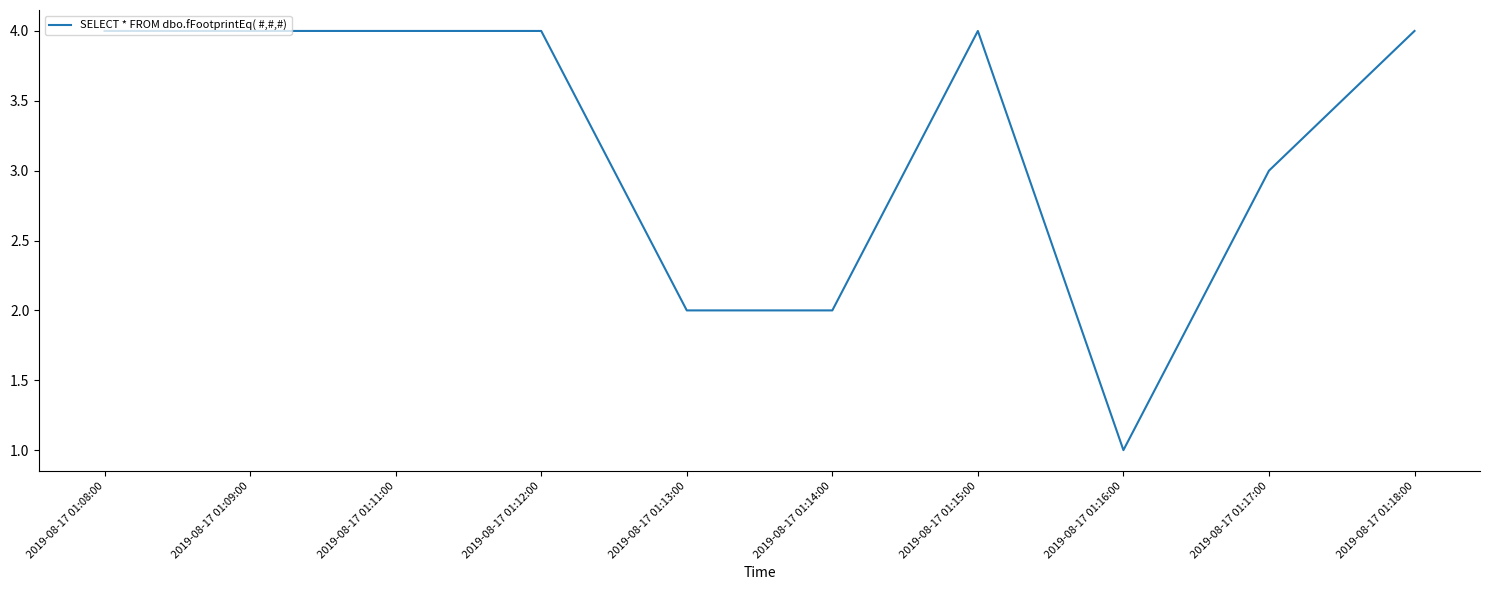

Reading left to right, extract all data points from this chart.

4	4	4	4	2	2	4	1	3	4